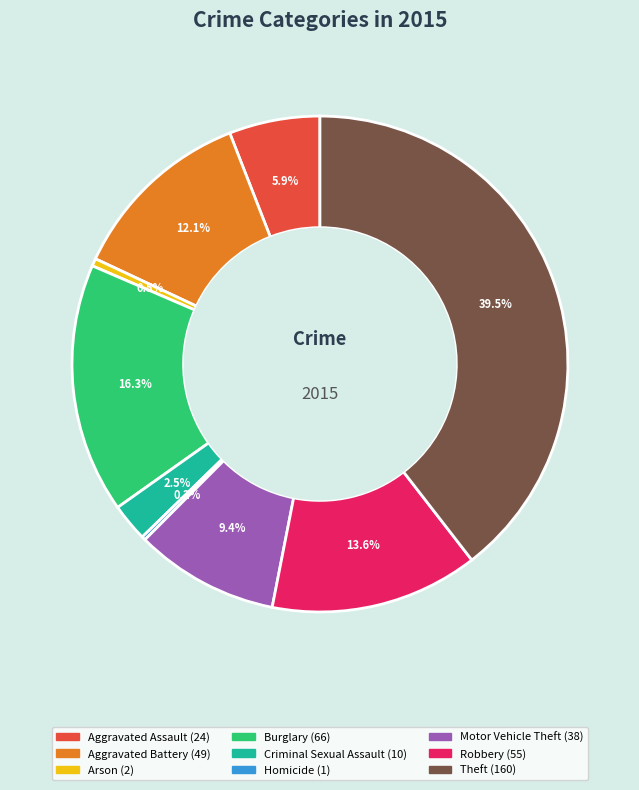

What is the largest slice in the pie chart?

Theft